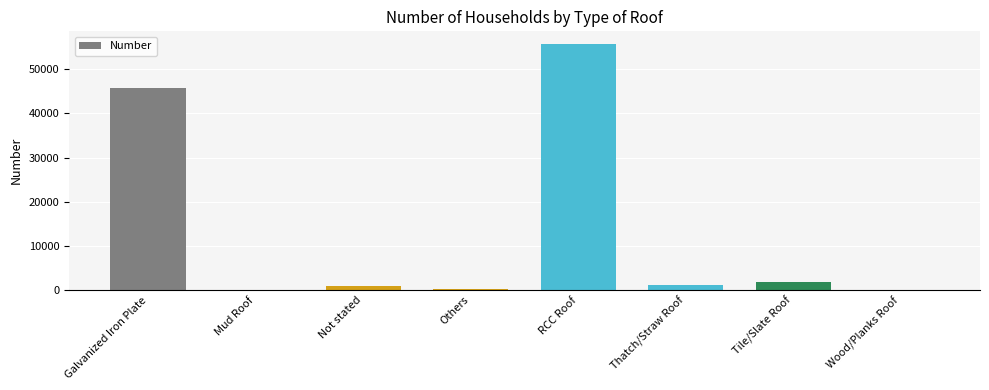

At which category does the chart reach its peak across all series?

RCC Roof